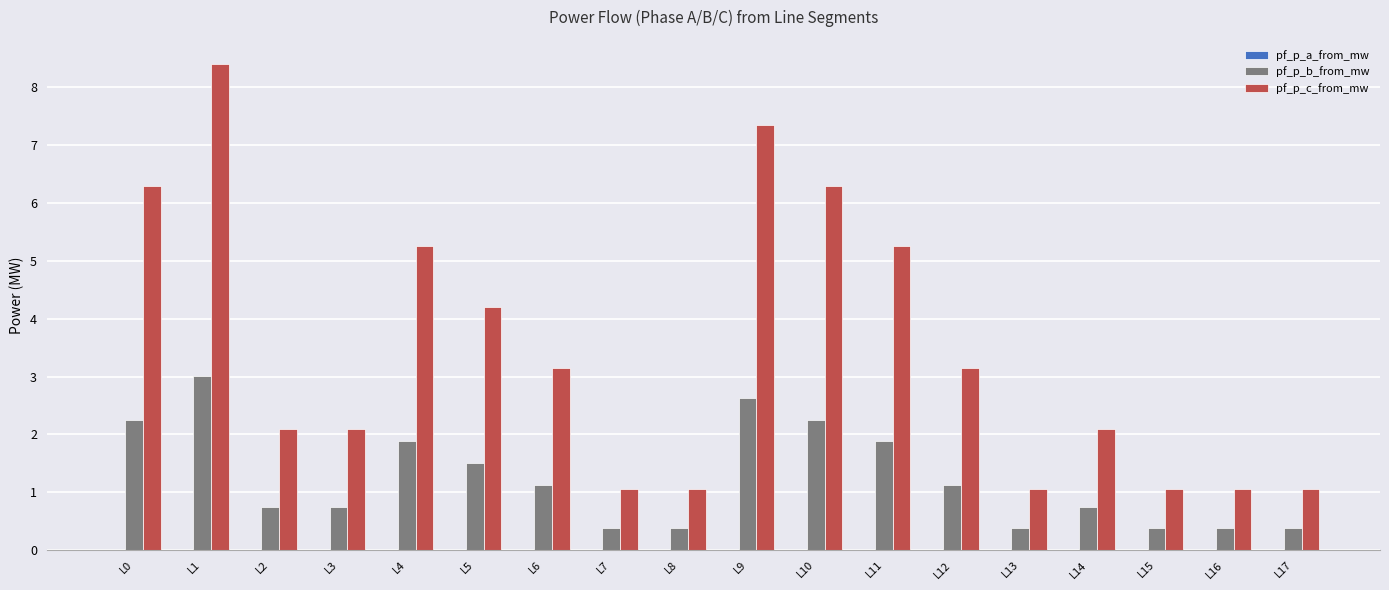

Between L4 and L16, which series saw the biggest shift?

pf_p_c_from_mw